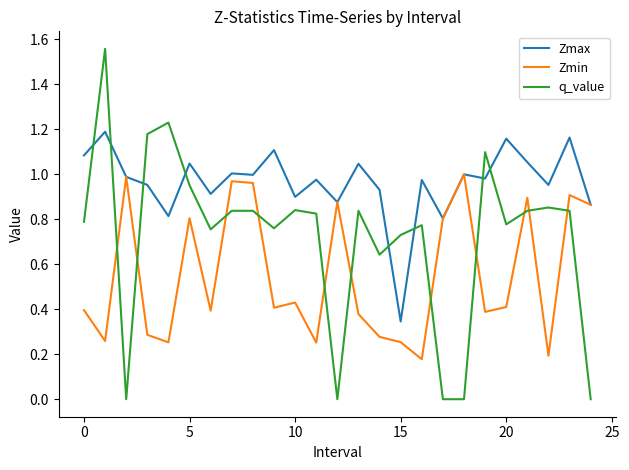

Which series has the widest spread of values?

q_value